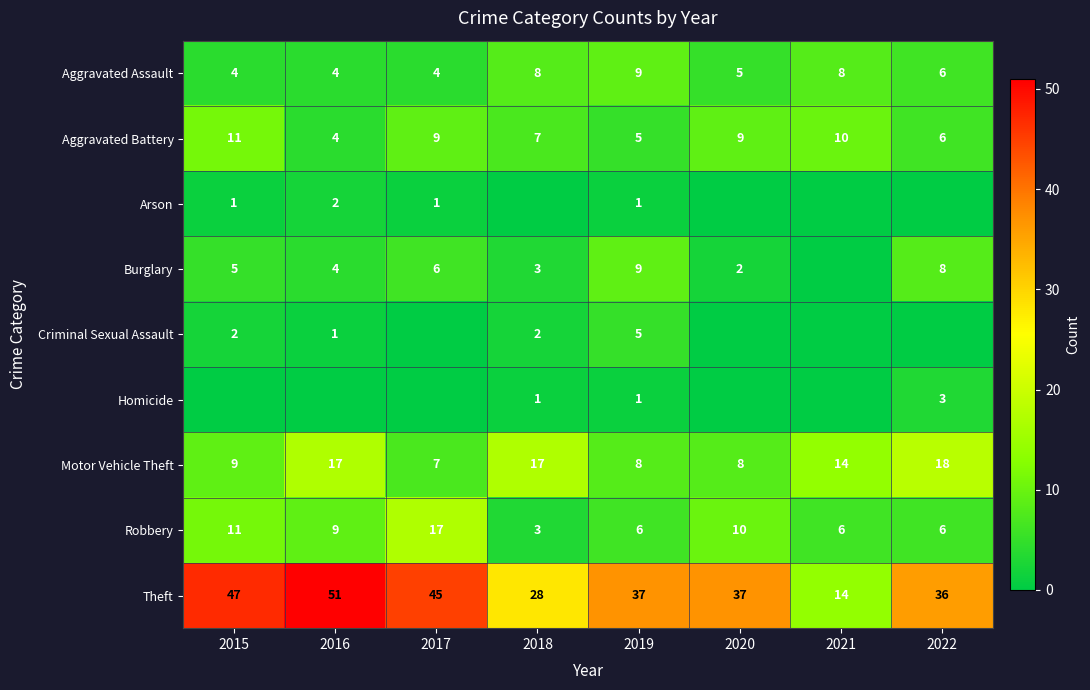

What is the difference between the highest and lowest values at 2019?

36